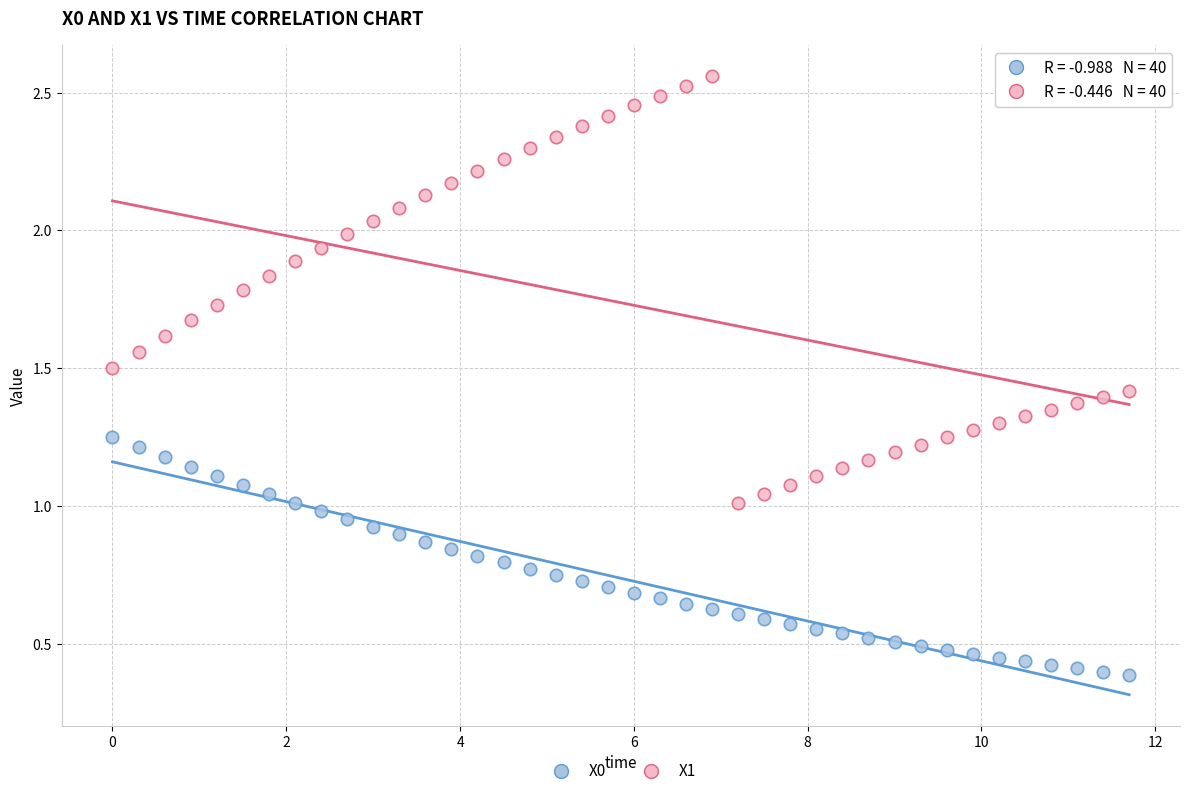

Which series contains the lowest Y value?

X0